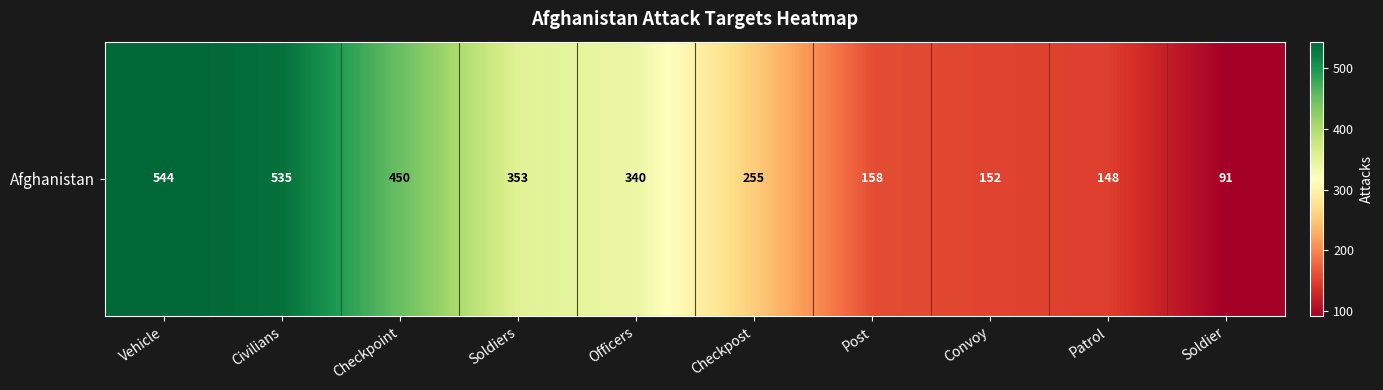

Which label corresponds to the smallest value in the chart?

Soldier